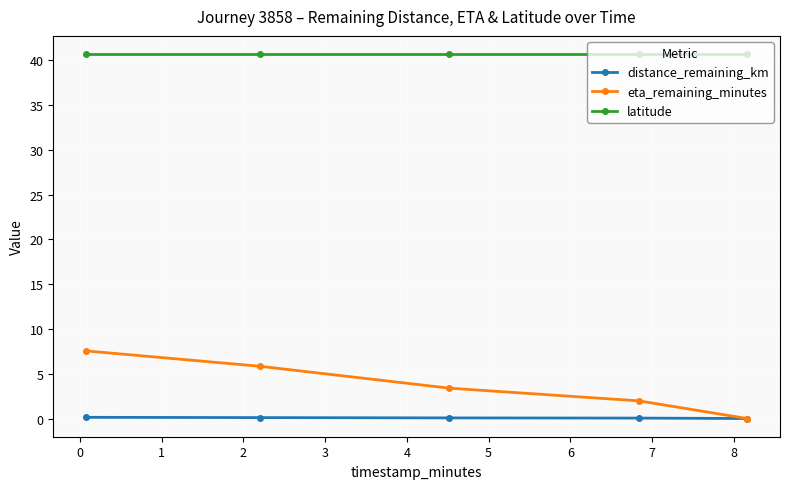

At how many categories does at least one series exceed 11?

5